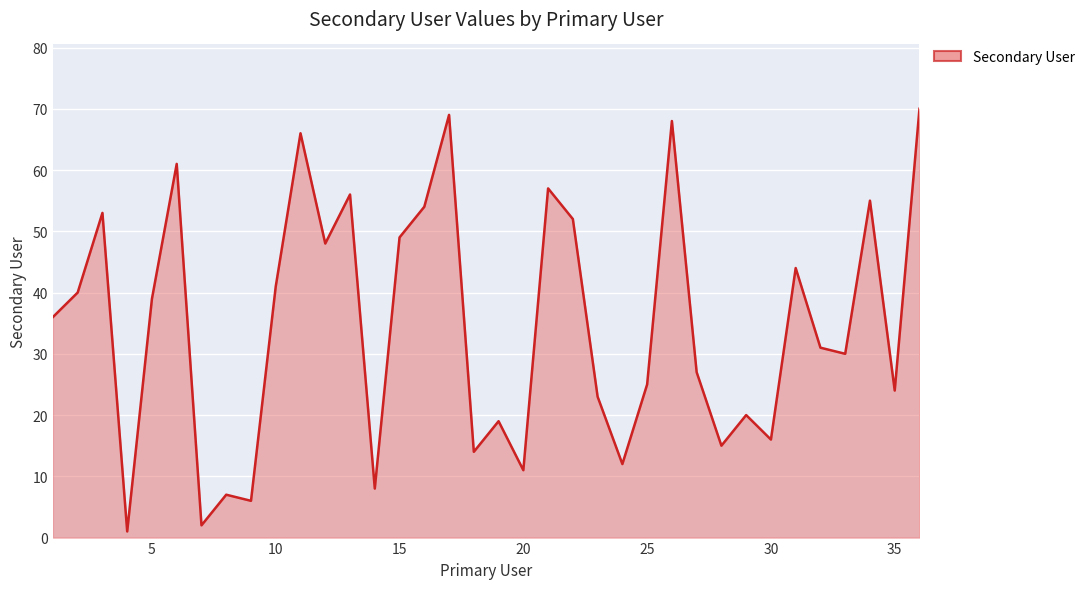

What is the difference between the maximum and minimum values?

69